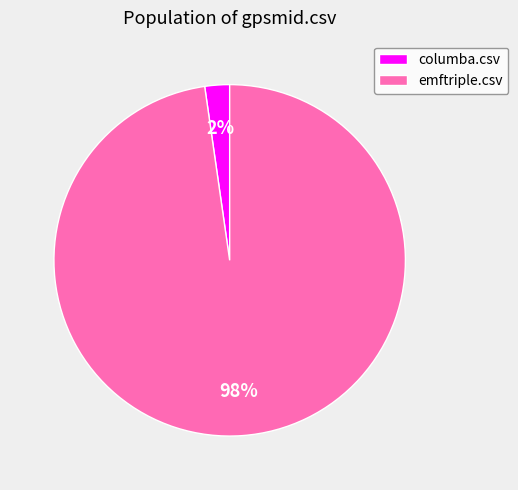

Do emftriple.csv and columba.csv together represent more than half of the pie?

Yes